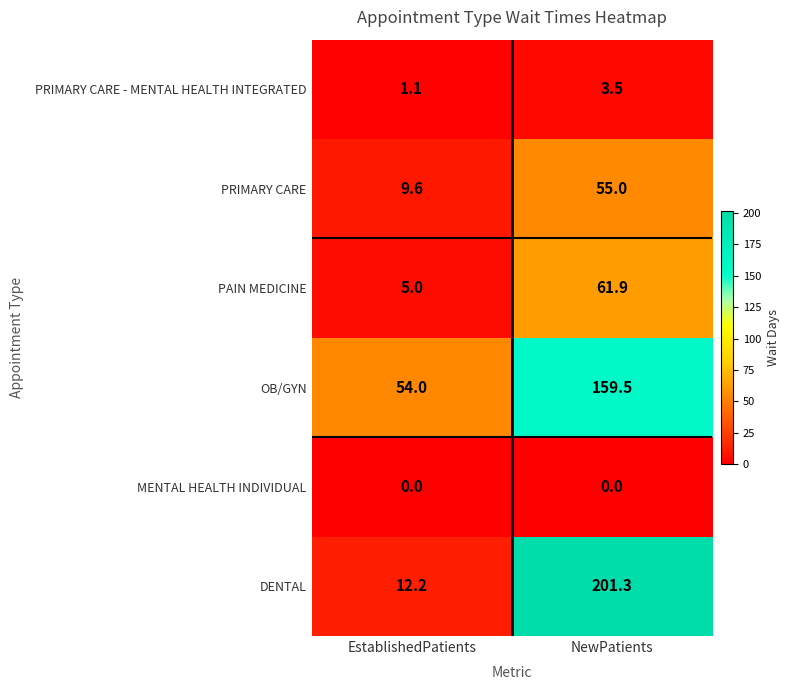

Which category has the highest value across all series?

NewPatients